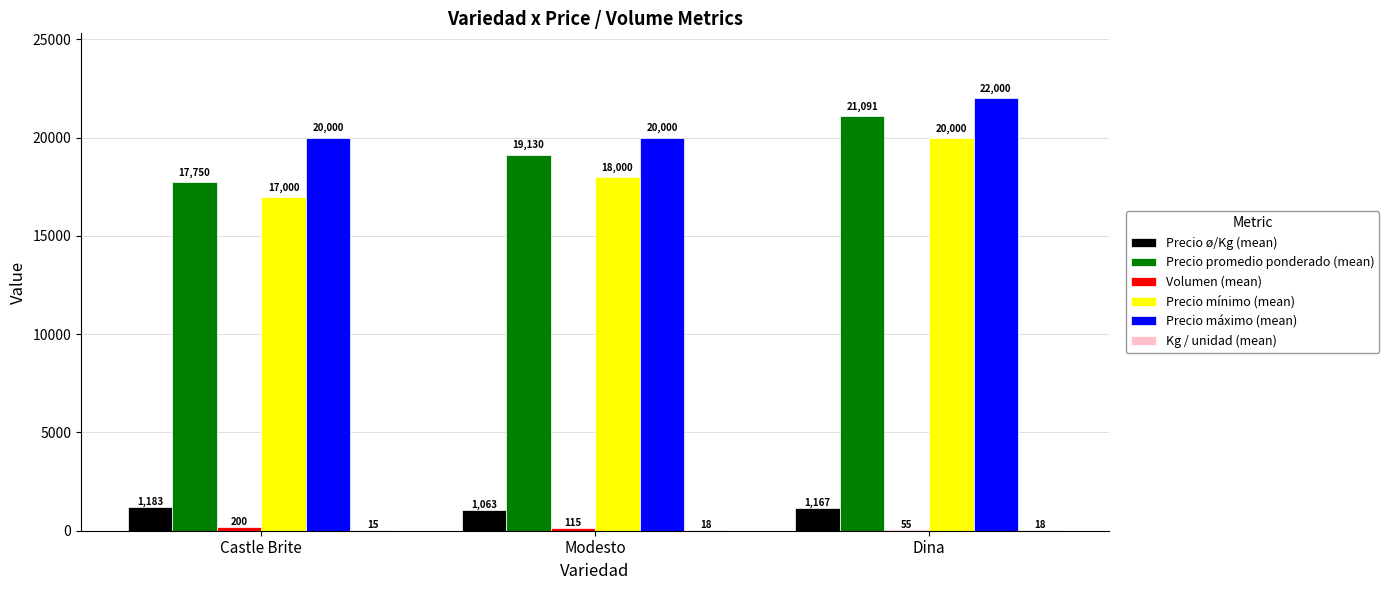

Which label corresponds to the largest value in the chart?

Dina